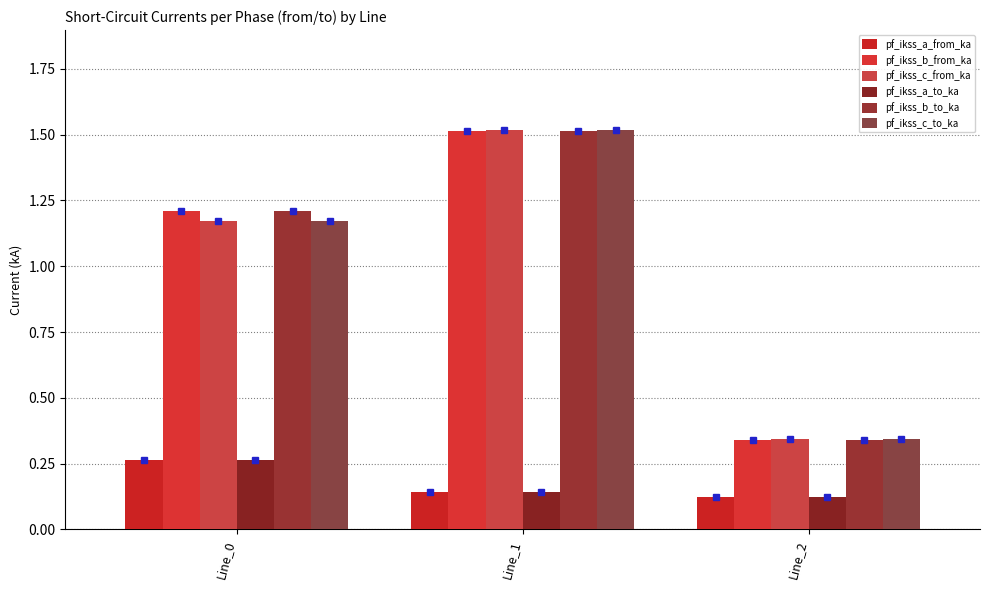

How many bars are there in each group?

6